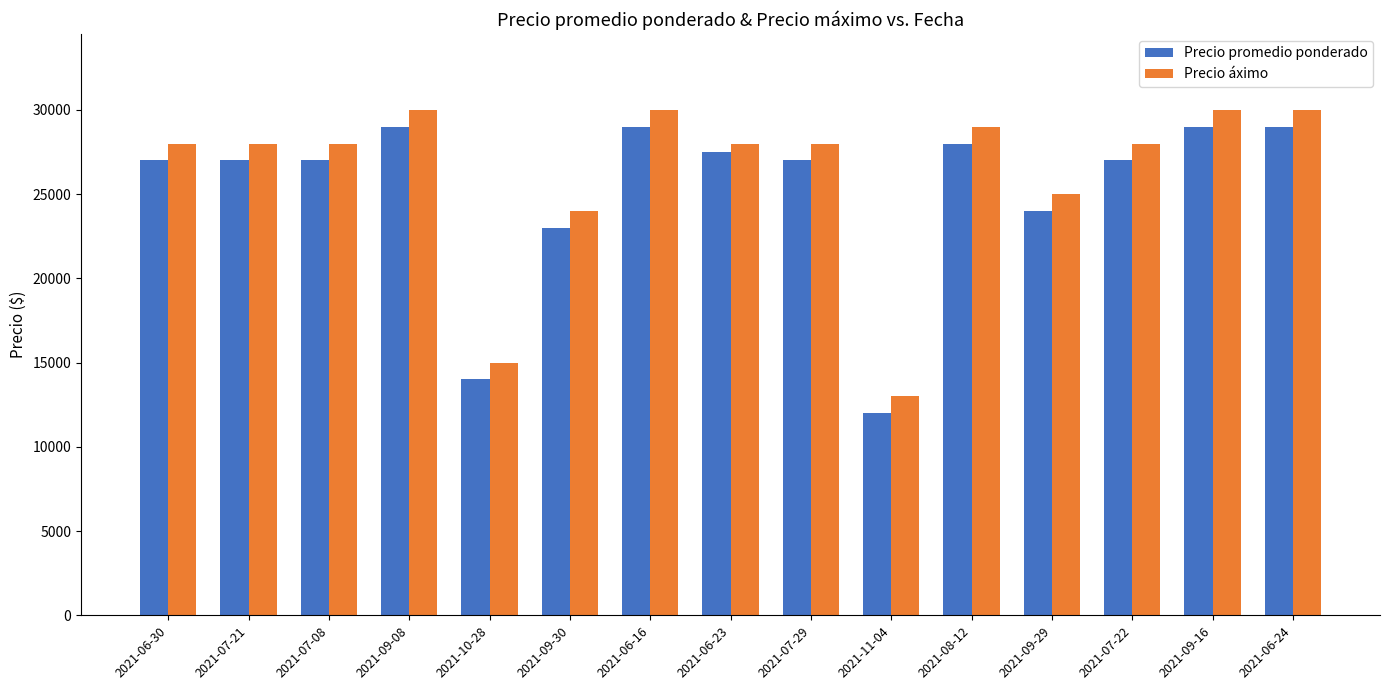

Which label corresponds to the smallest value in the chart?

2021-11-04